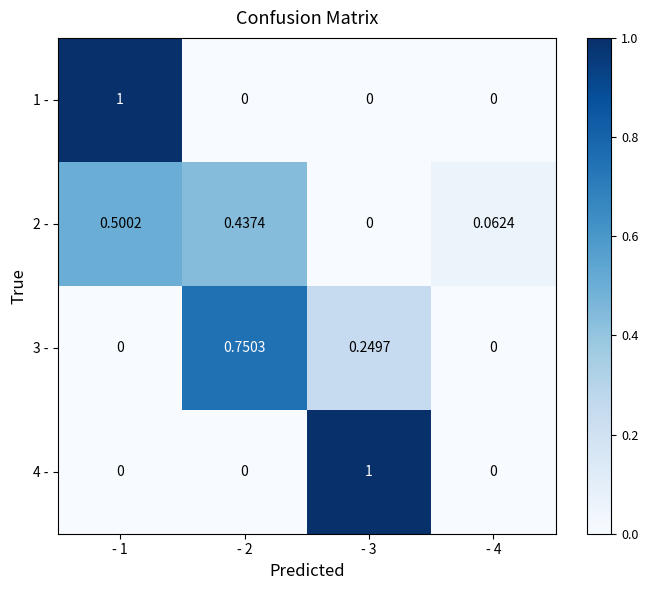

Is the value of 3 - at - 2 greater than the value of 1 - at - 3?

Yes